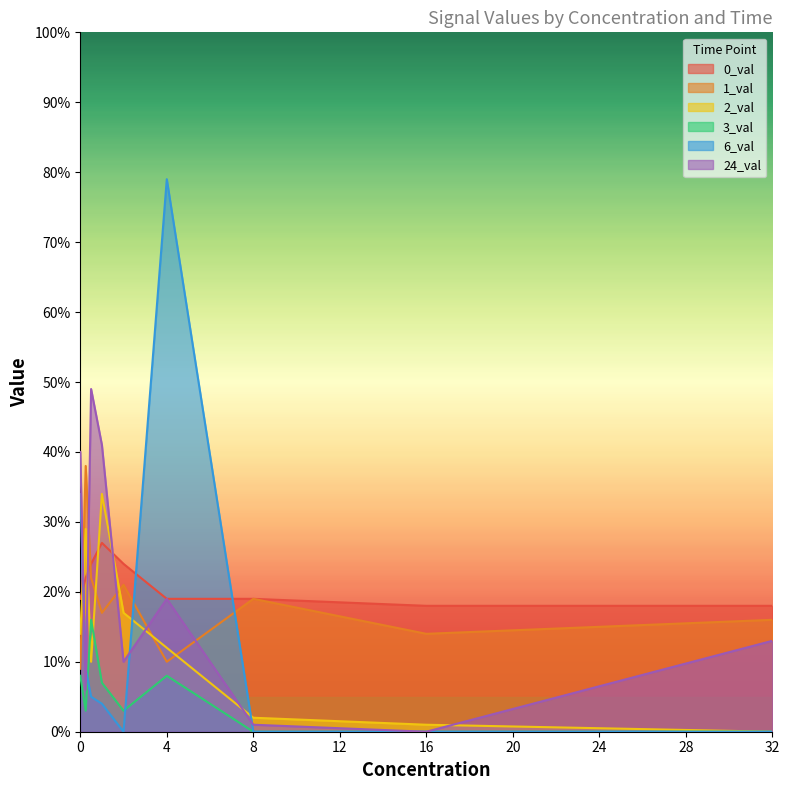

What is the highest value of the 3_val series?

16